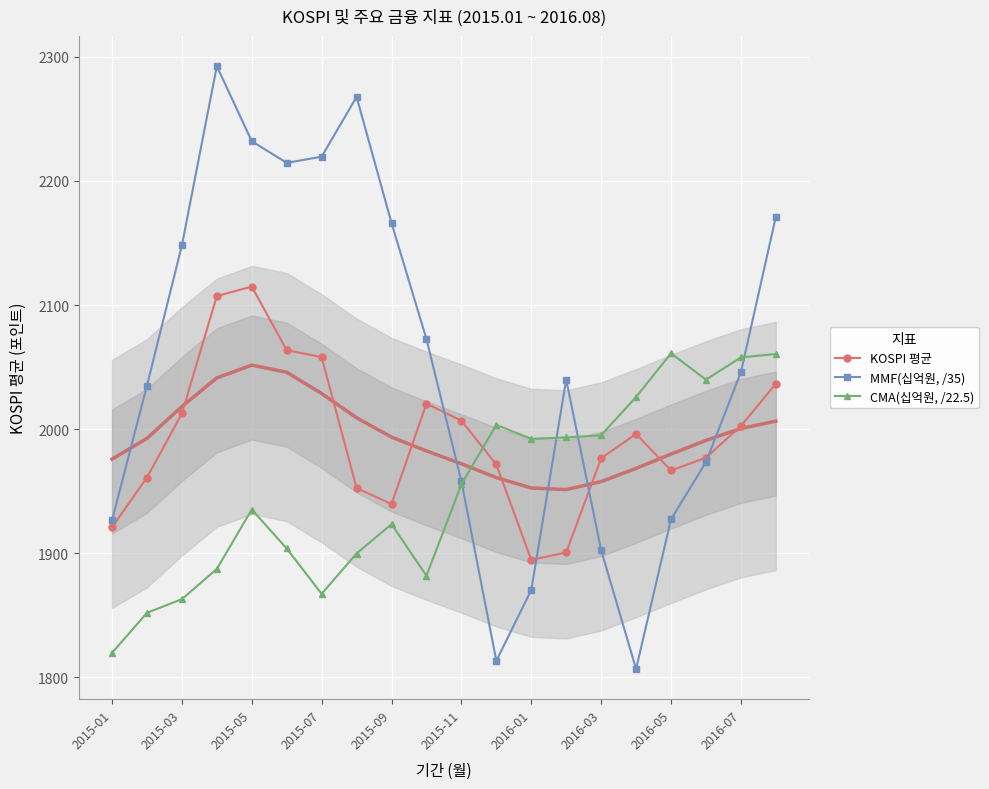

Where is the first local maximum for KOSPI 평균?

2015-05